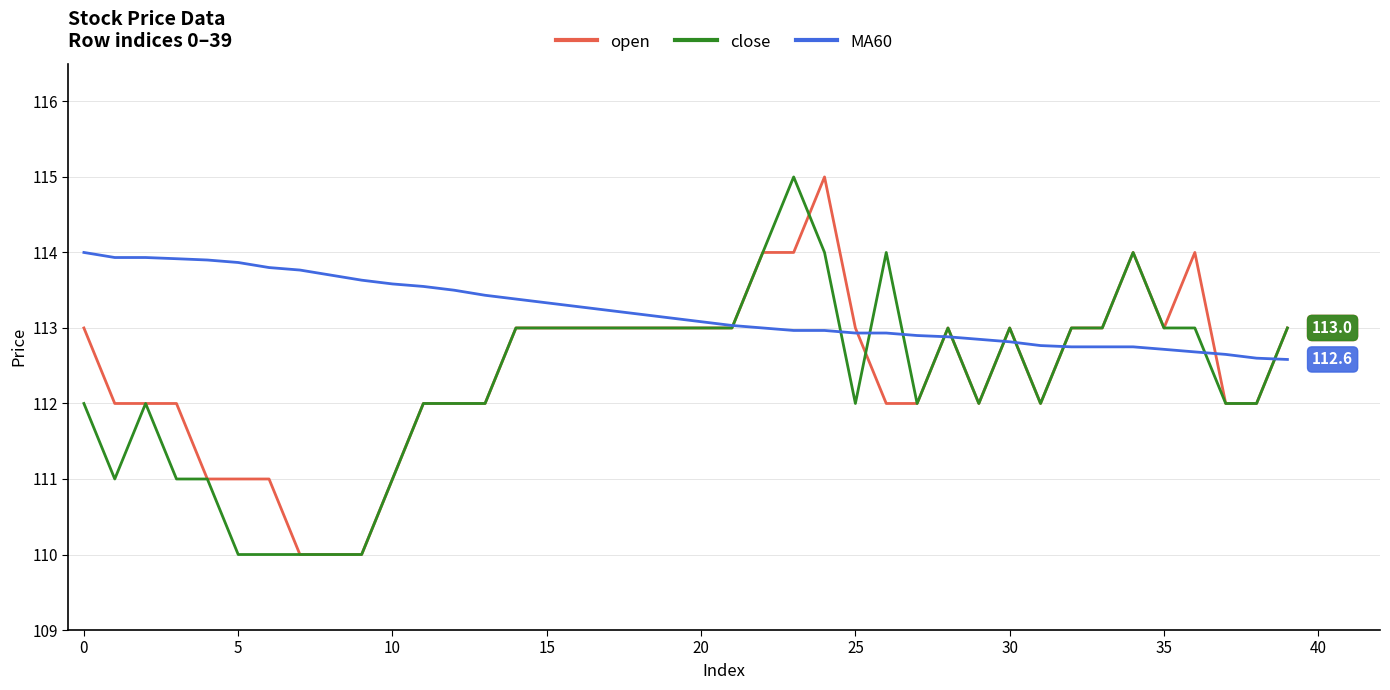

What is the smallest value displayed?

110.0